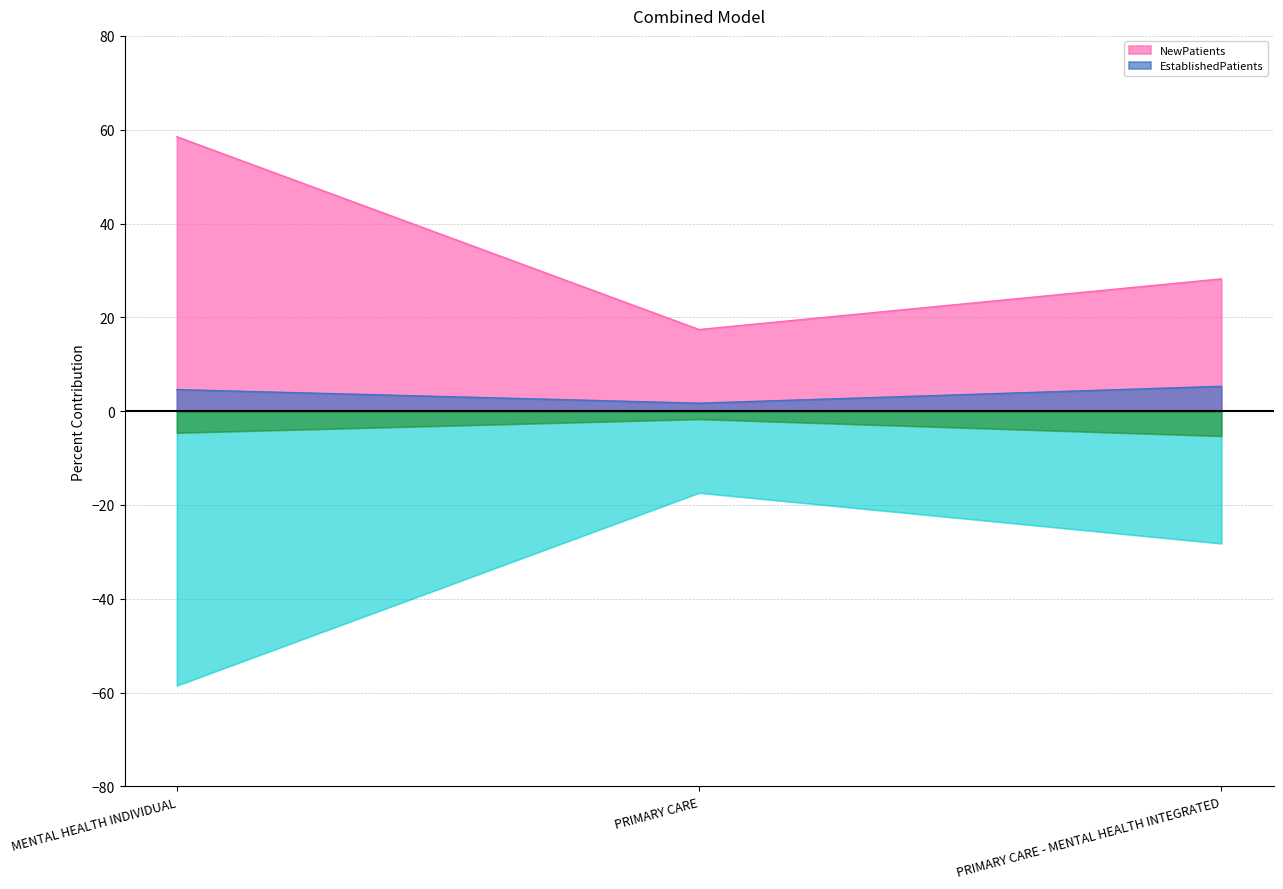

Reading left to right, list all the values displayed in this chart.

EstablishedPatients: MENTAL HEALTH INDIVIDUAL=4.6	PRIMARY CARE=1.7	PRIMARY CARE - MENTAL HEALTH INTEGRATED=5.3
NewPatients: MENTAL HEALTH INDIVIDUAL=58.5	PRIMARY CARE=17.4	PRIMARY CARE - MENTAL HEALTH INTEGRATED=28.2